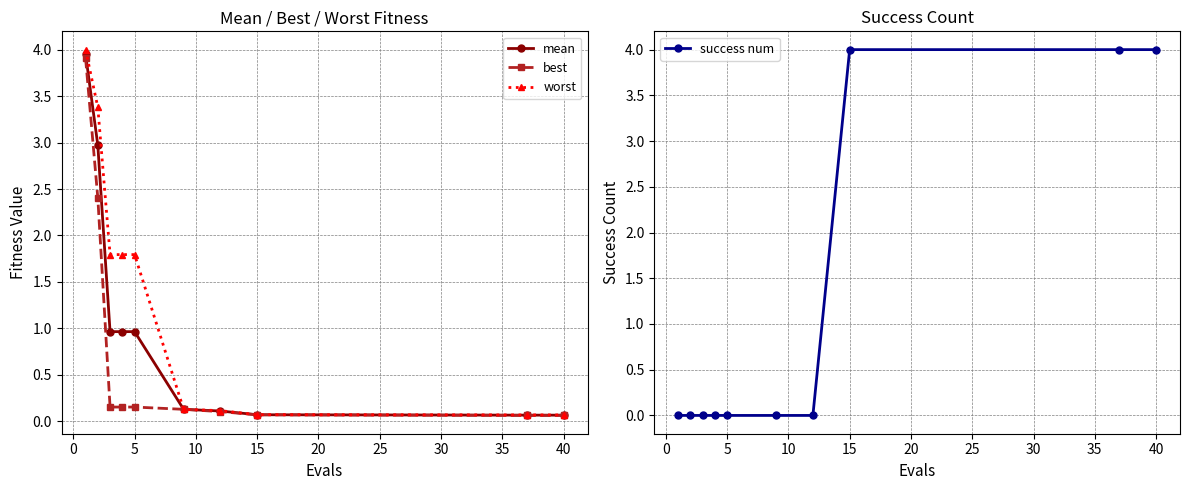

True or false: success num has more than 2 points higher than both neighbors.

False